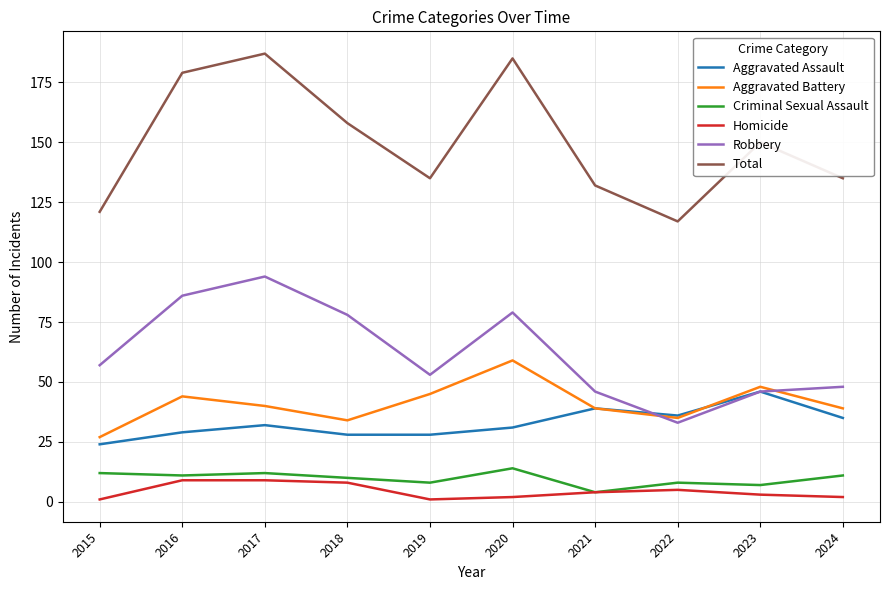

Which series has the largest total across all categories?

Total